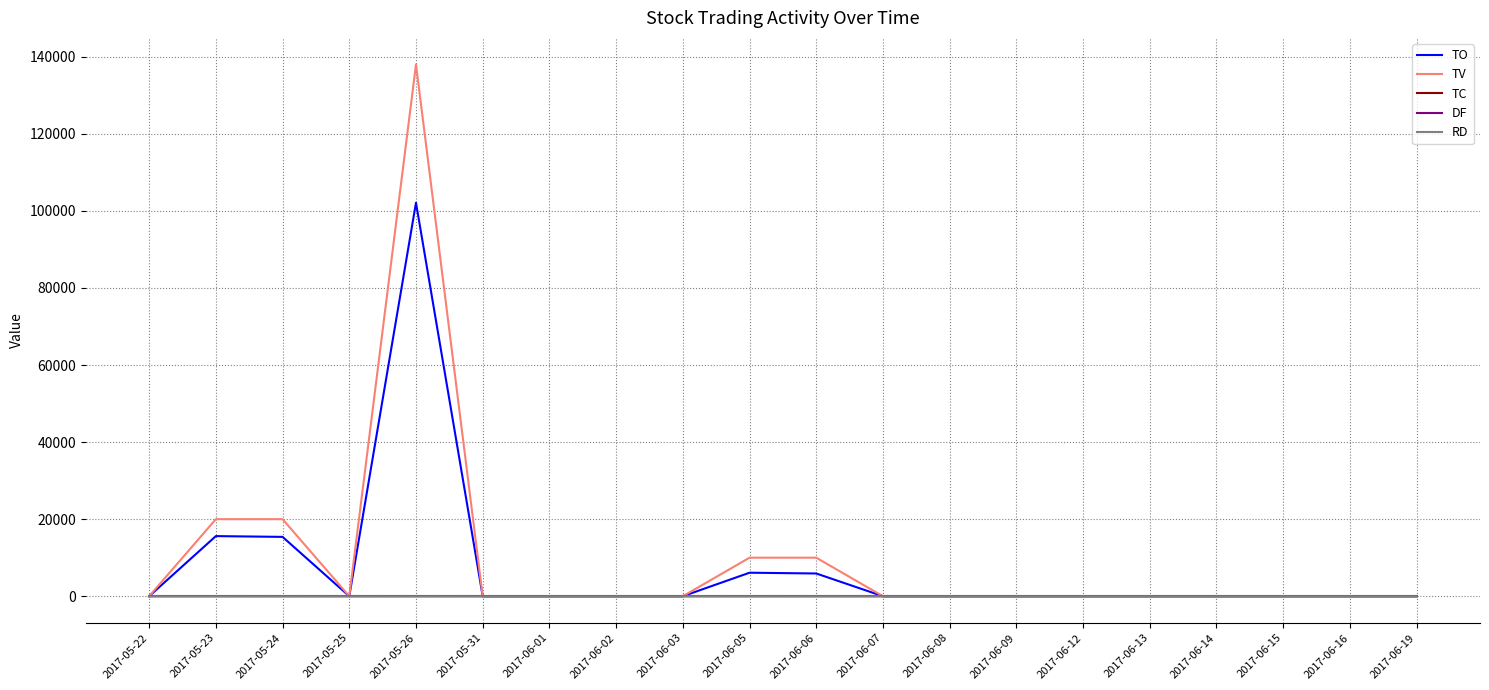

True or false: TC has more than 0 points higher than both neighbors.

True